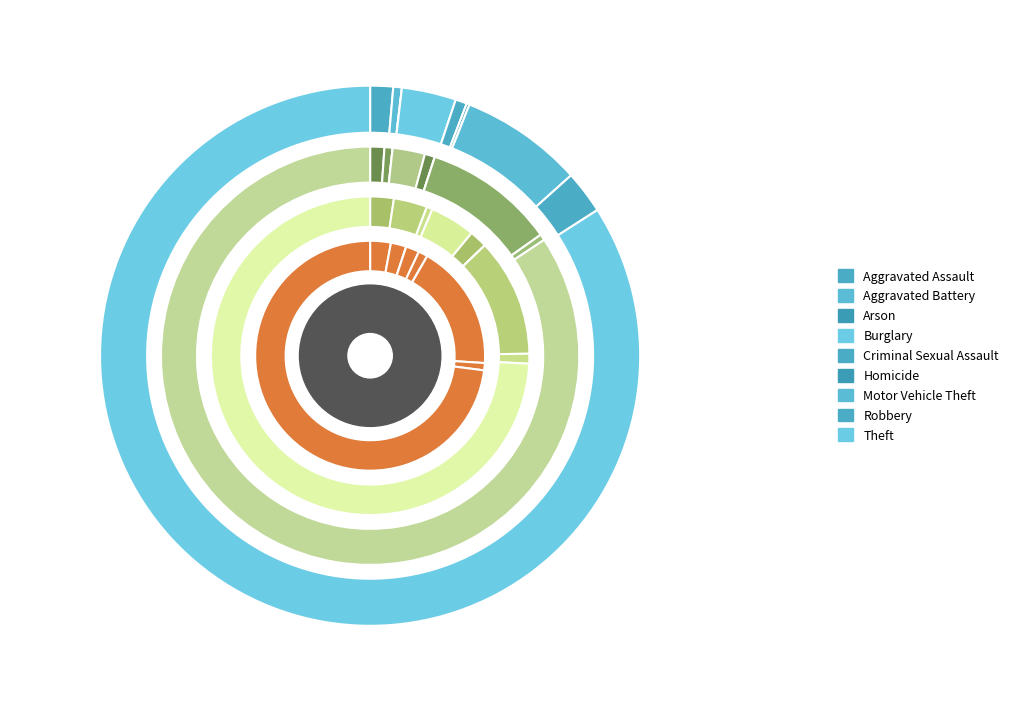

Which category has the biggest portion of the pie?

Theft